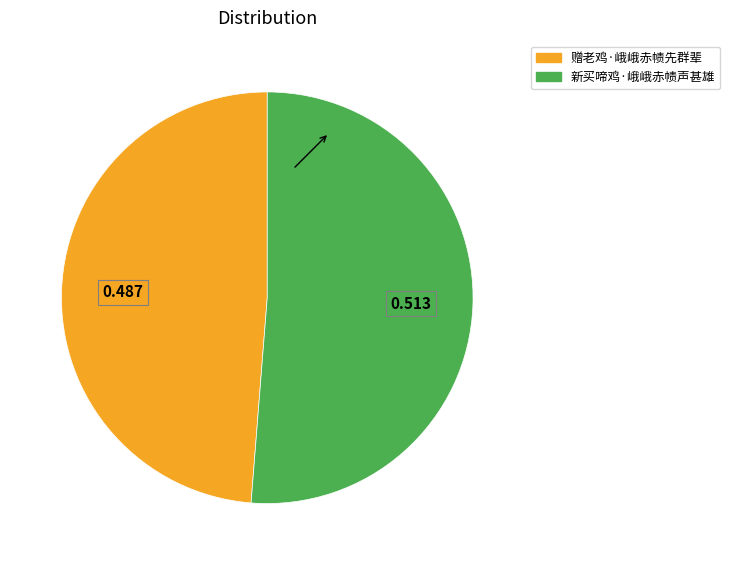

Do 新买啼鸡·峨峨赤帻声甚雄 and 赠老鸡·峨峨赤帻先群辈 together represent more than half of the pie?

Yes